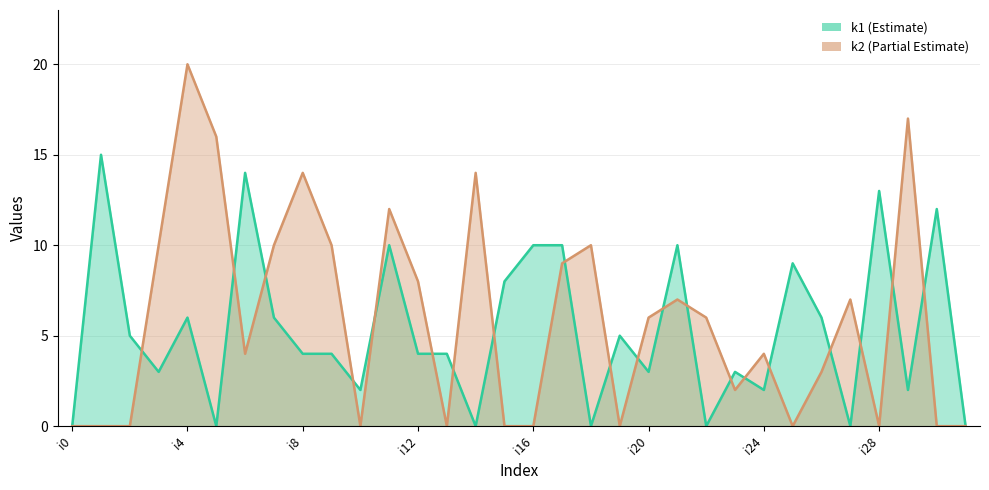

Rank the categories by k1 value from lowest to highest.

i0, i5, i14, i18, i22, i27, i31, i10, i24, i29, i3, i20, i23, i8, i9, i12, i13, i2, i19, i4, i7, i26, i15, i25, i11, i16, i17, i21, i30, i28, i6, i1